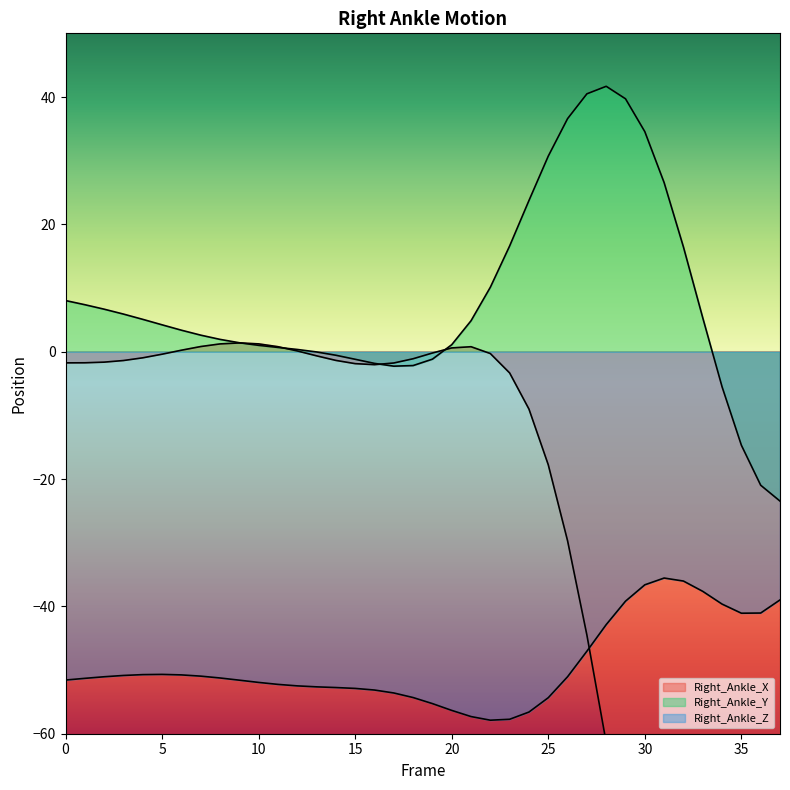

Rank the categories by Right_Ankle_Y value from highest to lowest.

28, 27, 29, 26, 30, 25, 31, 24, 23, 32, 22, 0, 1, 2, 3, 33, 4, 21, 5, 6, 7, 8, 9, 20, 10, 11, 12, 13, 14, 19, 15, 16, 18, 17, 34, 35, 36, 37